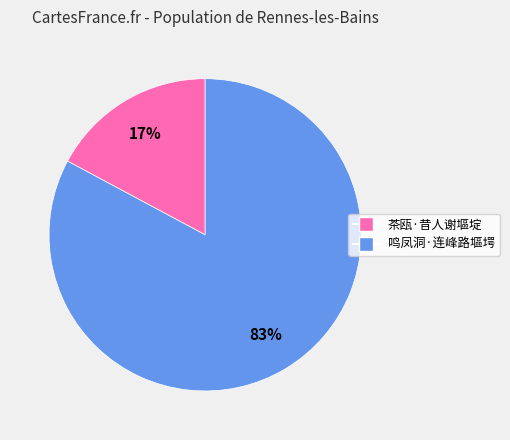

Combined, do 鸣凤洞·连峰路塸堮 and 茶瓯·昔人谢塸埞 account for over 50%?

Yes